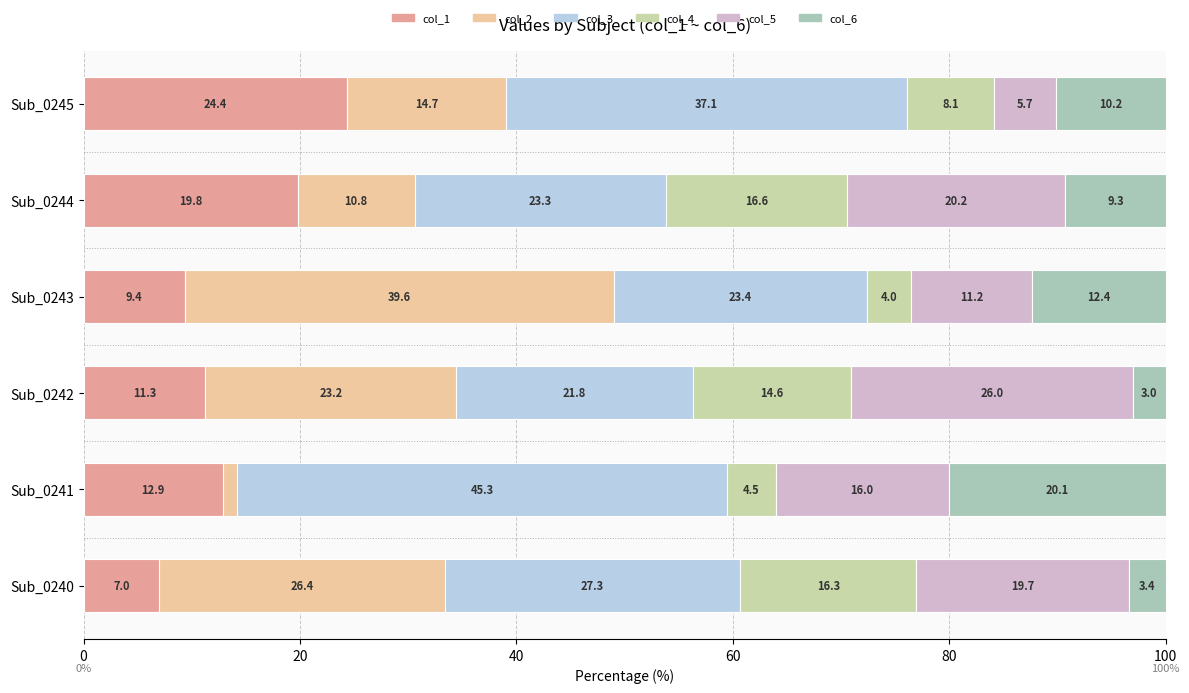

Which series has the largest total across all categories?

col_3